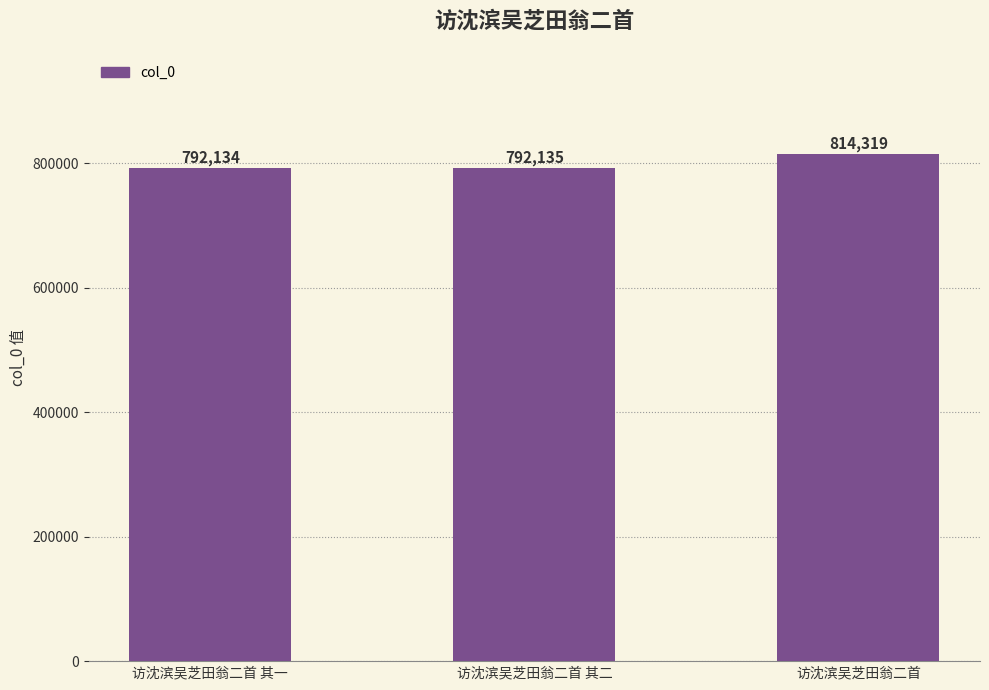

Are the bars grouped side by side (vs. stacked)?

No